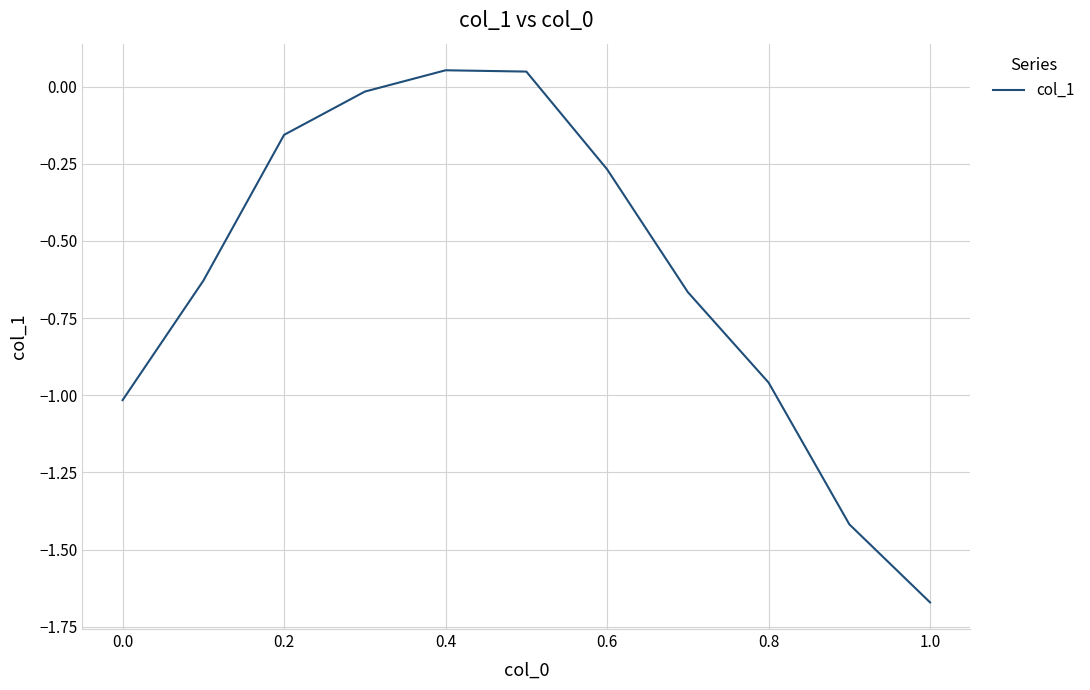

What is the difference between the maximum and minimum values?

1.7